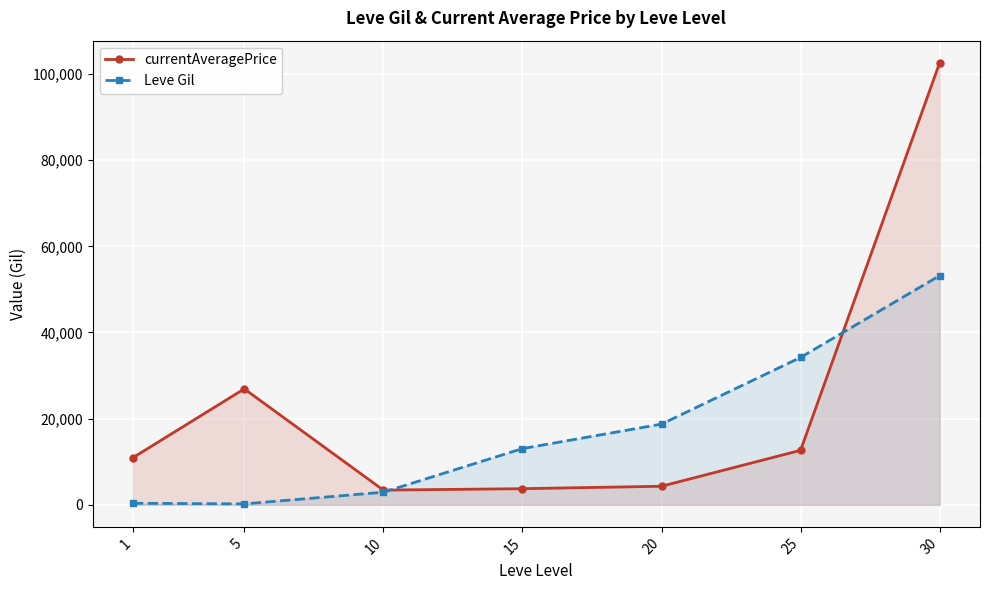

Is the value of currentAveragePrice at 10 greater than the value of Leve Gil at 15?

No